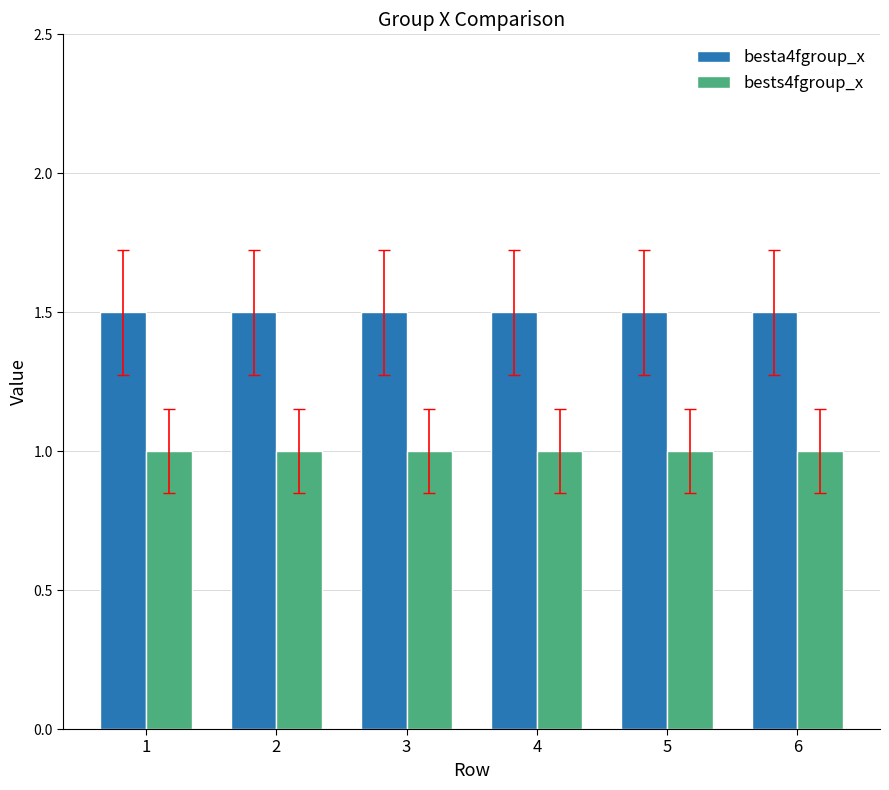

What is the value of the bests4fgroup_x bar at the 3rd from the left?

1.0